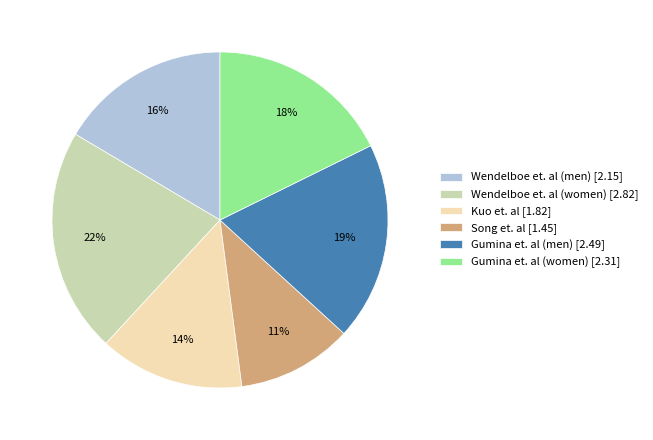

Is the sum of Wendelboe et. al (men) [2.15] and Wendelboe et. al (women) [2.82] greater than half?

No